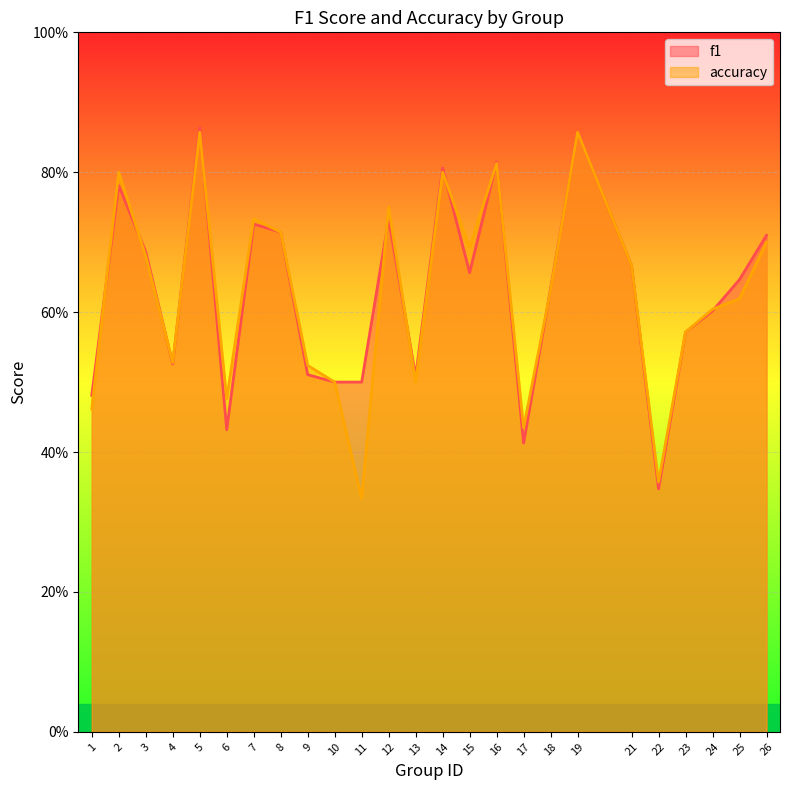

List the labels in order of f1 value, smallest first.

22, 17, 6, 1, 10, 11, 13, 9, 4, 23, 24, 18, 25, 15, 21, 3, 26, 8, 7, 12, 2, 14, 16, 19, 5